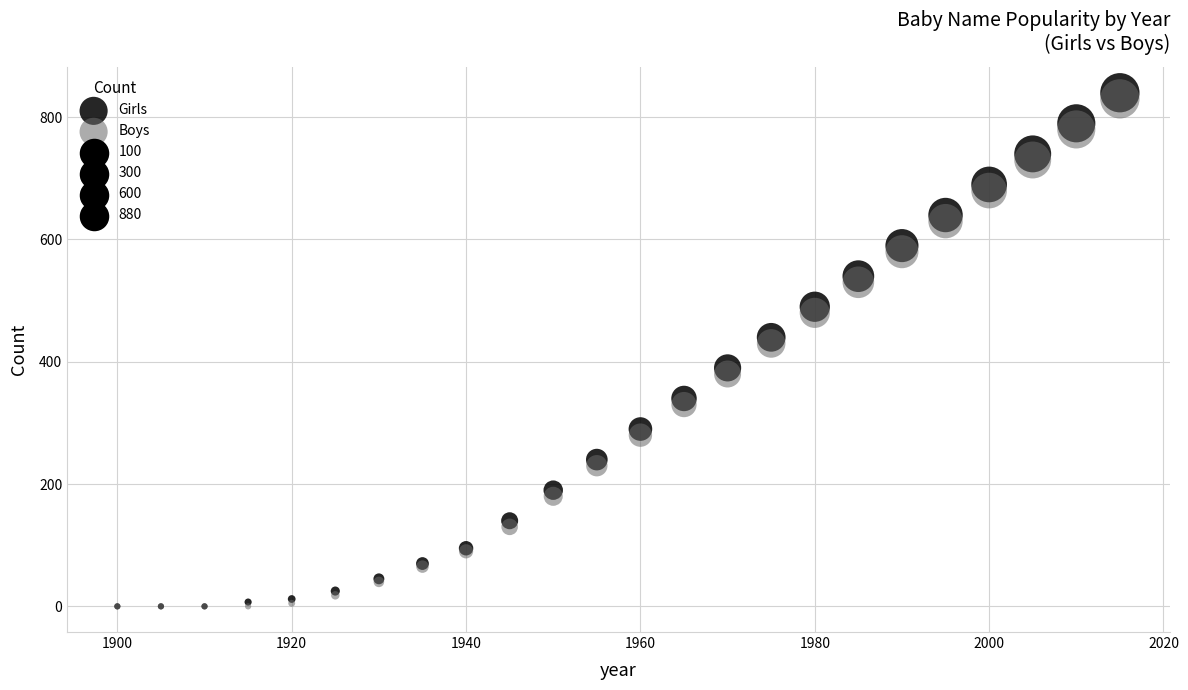

In the Boys series, what Y value is closest to 415?

430